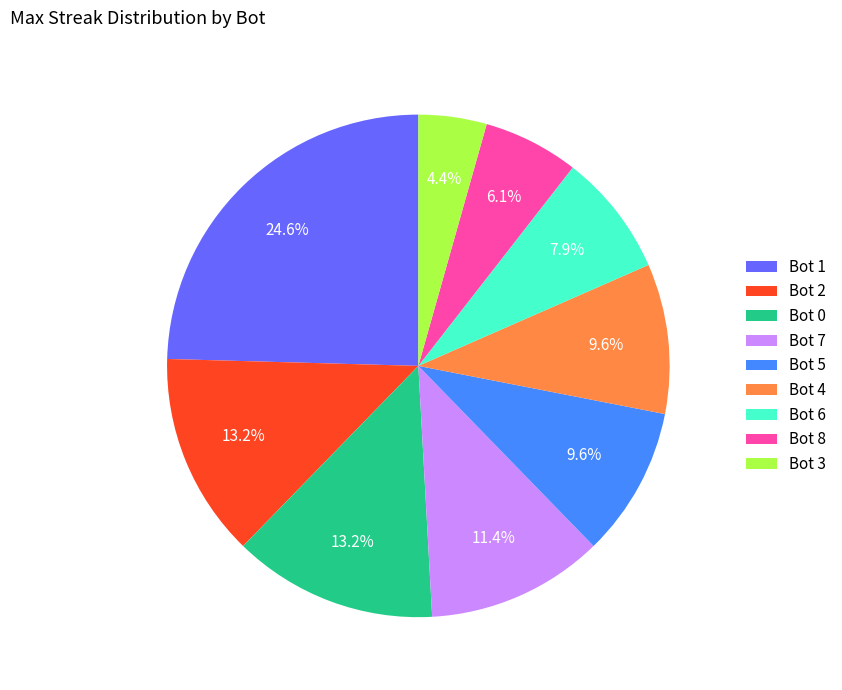

How many slices are in this pie chart?

9